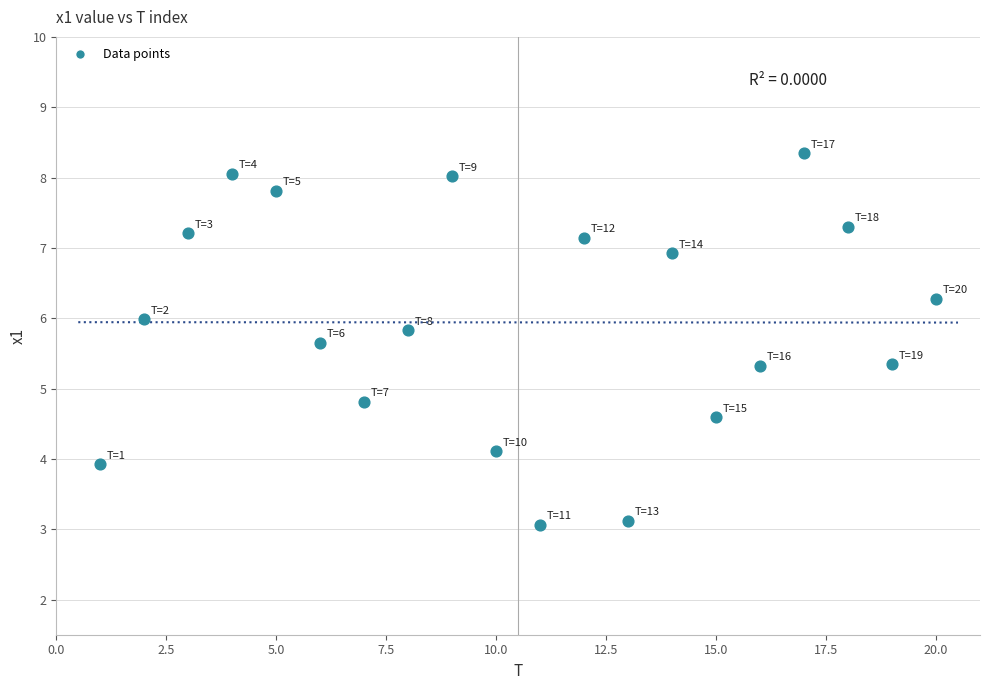

What Y value in the scatter plot is closest to 5?

4.8